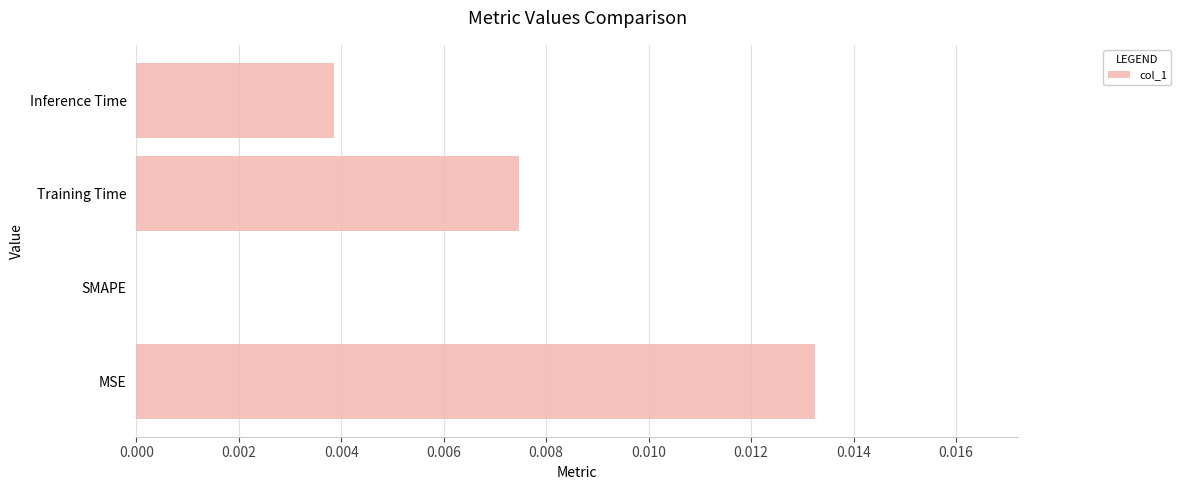

How many distinct data groups are displayed?

1